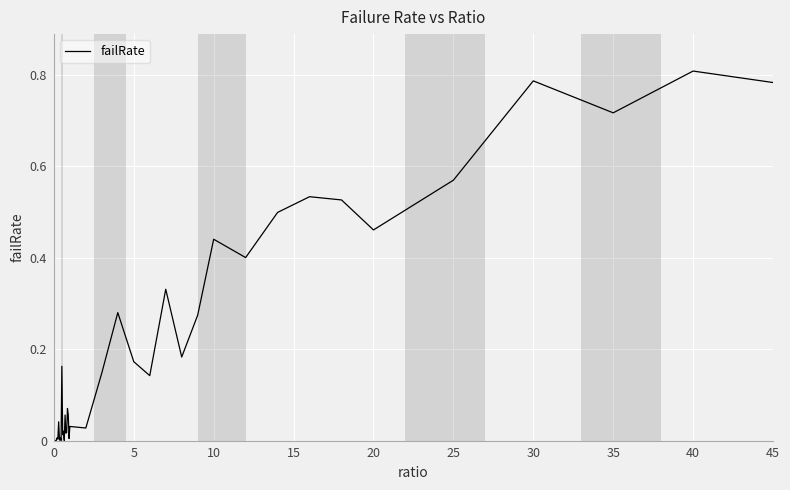

True or false: the data has more than 2 interior local peaks.

True